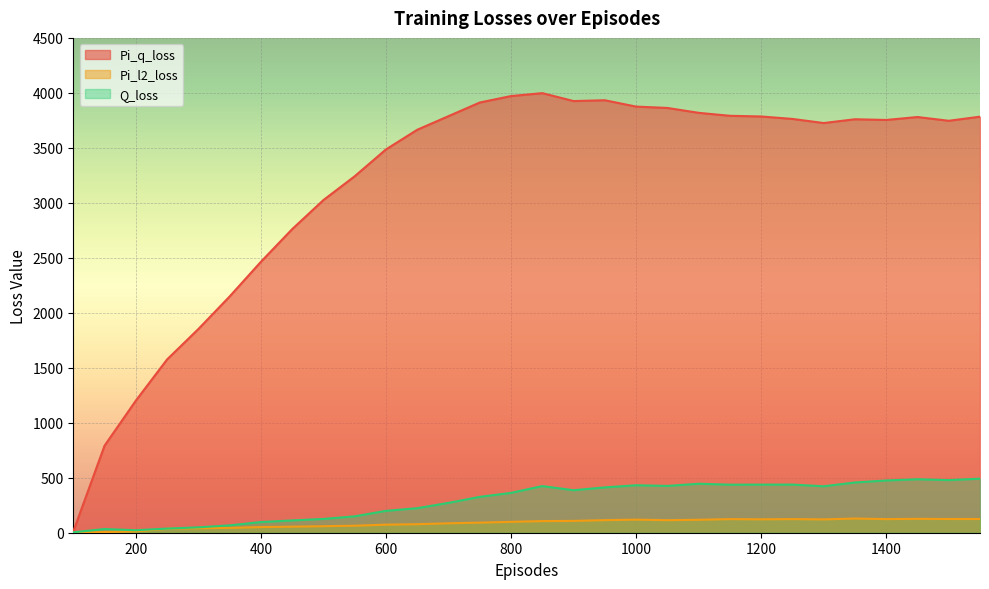

True or false: Pi_q_loss and Pi_l2_loss cross at least once.

False